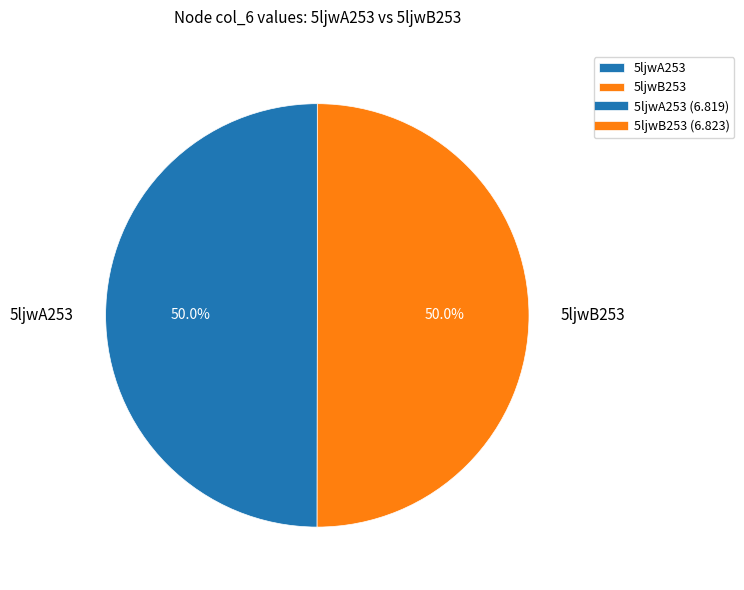

Approximately how many times larger is the value at 5ljwA253 compared to 5ljwB253?

1.0